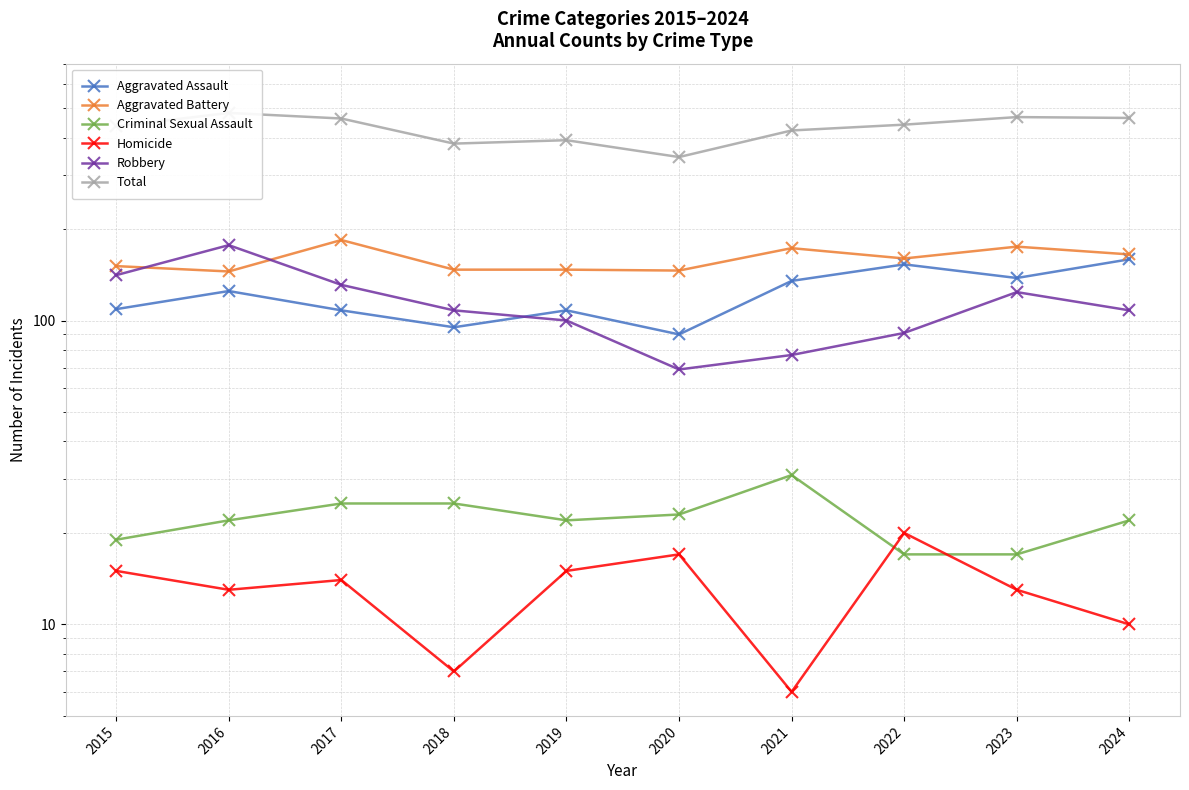

The Criminal Sexual Assault series shows 12 at 2019. True or false?

False